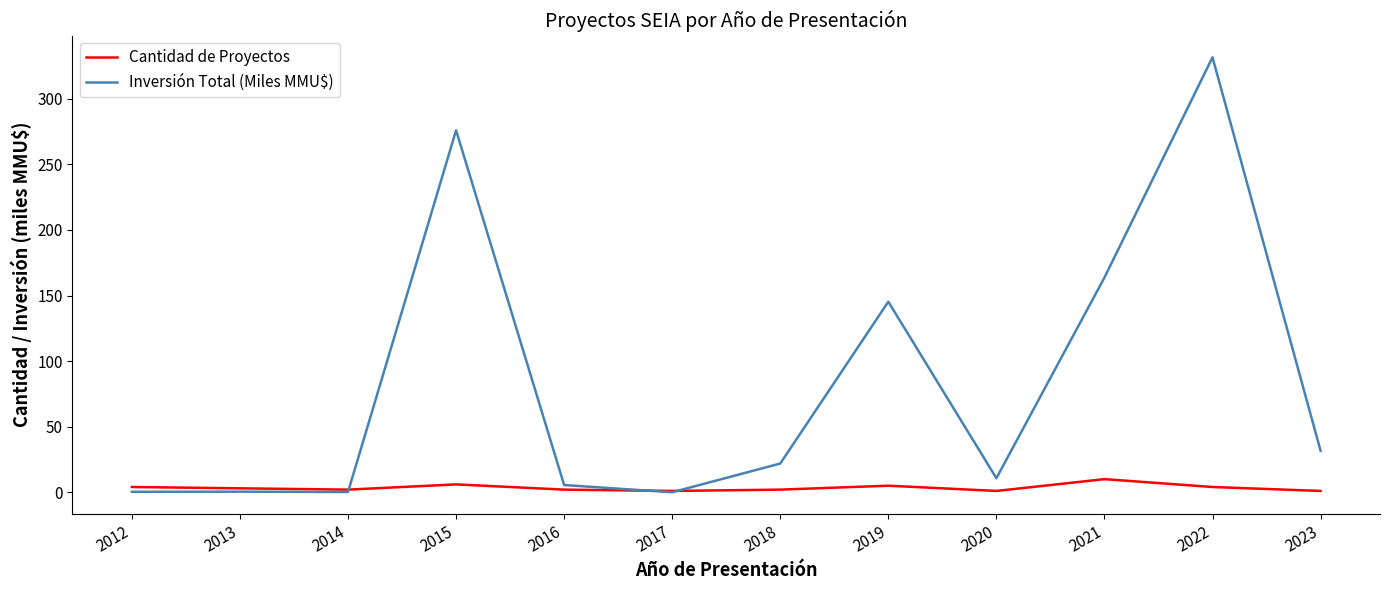

Which category has the highest value in the Inversión Total (Miles MMU$) series?

2022